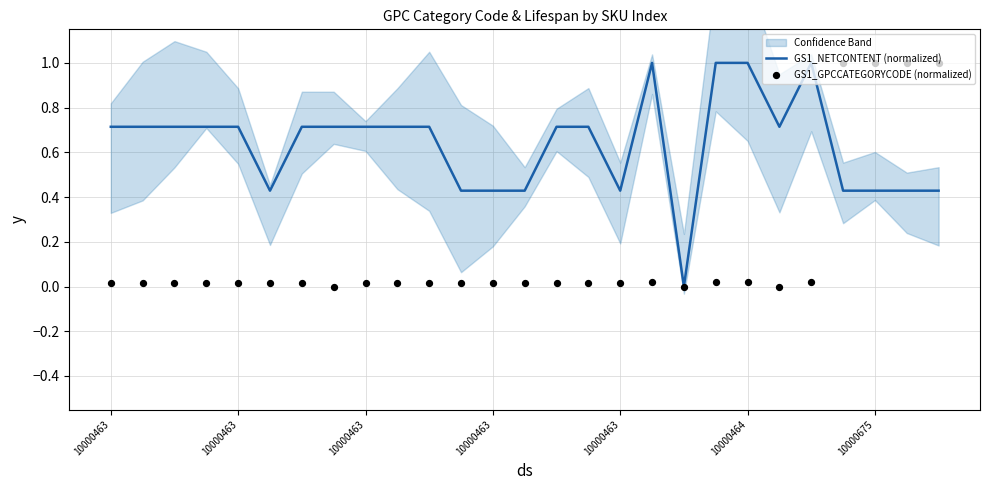

At which category is the sum across all series the highest?

23